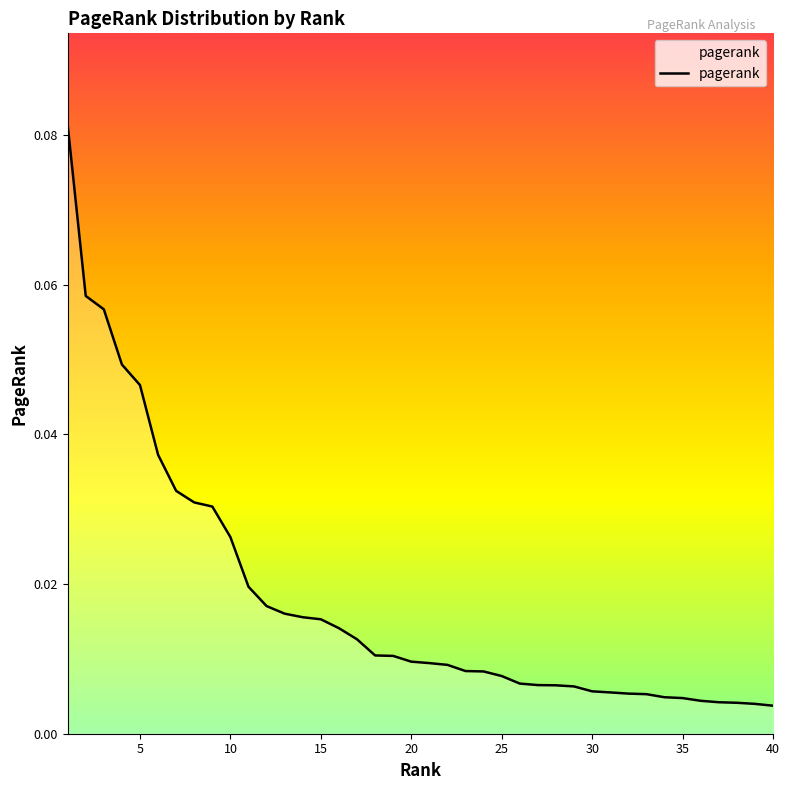

What is the difference between the second highest and minimum values?

0.1